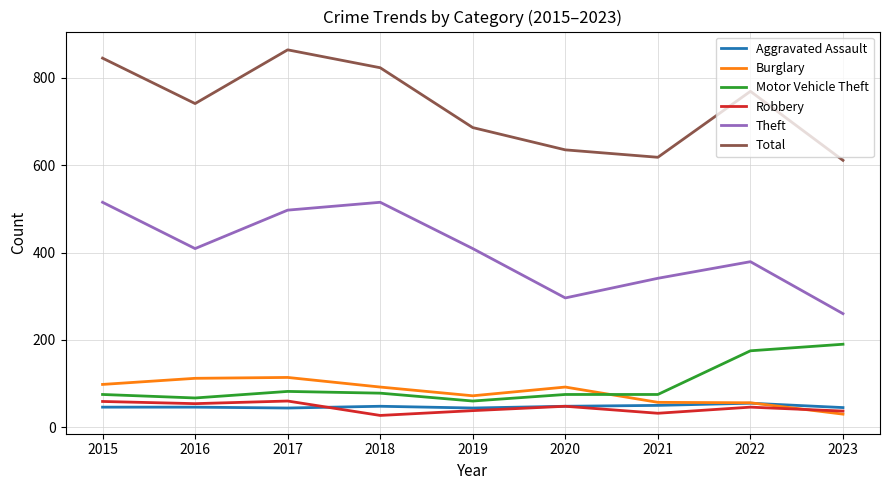

The value of Theft at 2018 is 716. True or false?

False